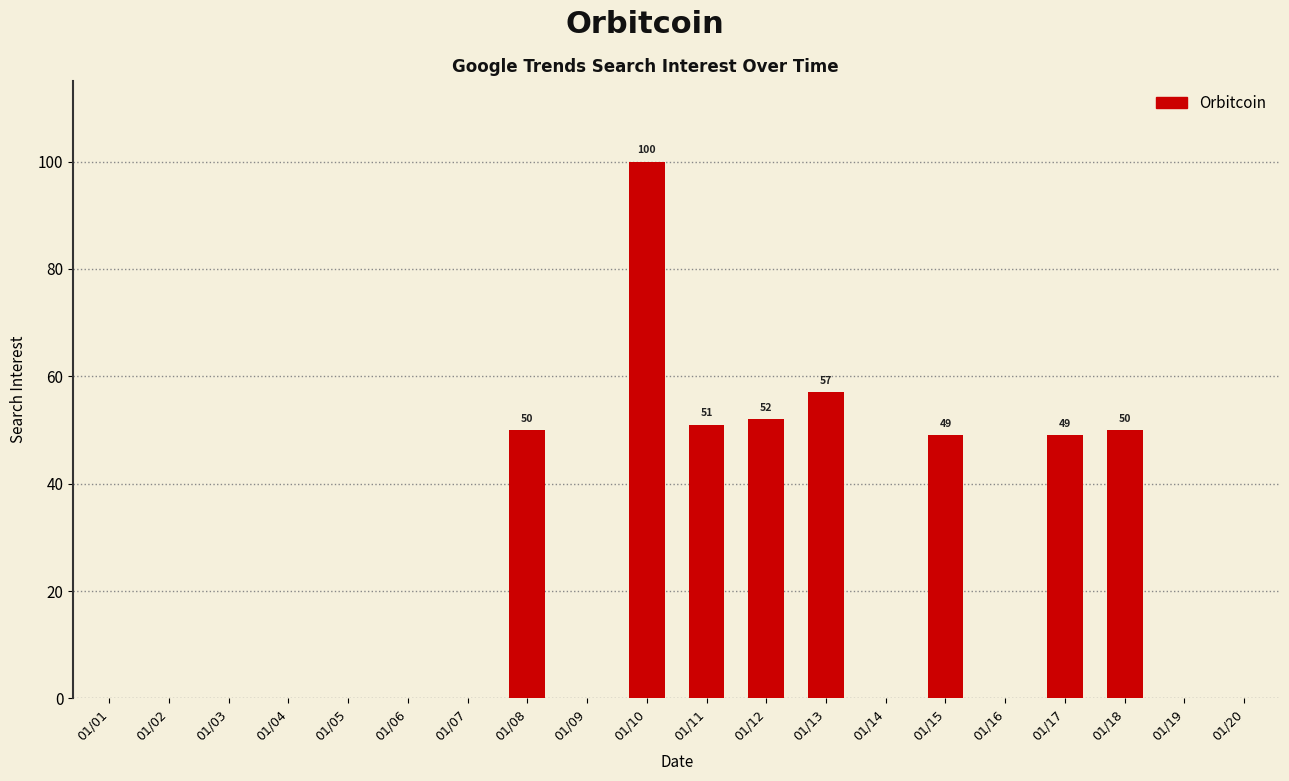

What is the sum of the values at 01/16 and 01/11?

51